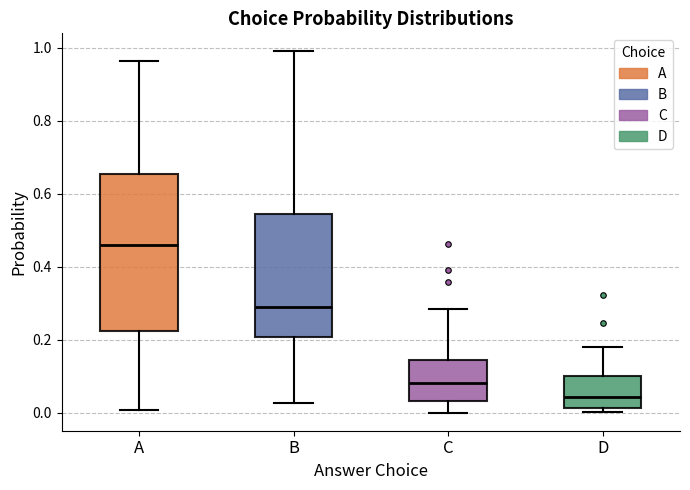

Where is the upper edge of the box for C on the y-axis? The values are not printed on the chart, so give them approximately, as read against the axis.

0.14